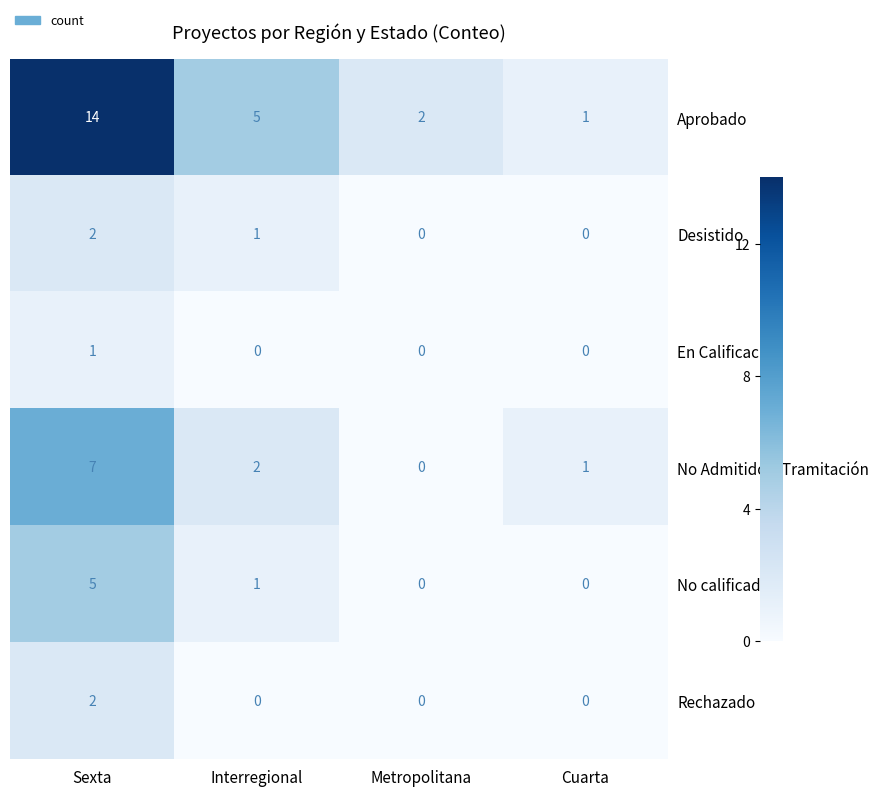

Reading left to right, extract all data points from this chart.

Aprobado: Sexta=14	Interregional=5	Metropolitana=2	Cuarta=1
Desistido: Sexta=2	Interregional=1	Metropolitana=0	Cuarta=0
En Calificación: Sexta=1	Interregional=0	Metropolitana=0	Cuarta=0
No Admitido a Tramitación: Sexta=7	Interregional=2	Metropolitana=0	Cuarta=1
No calificado: Sexta=5	Interregional=1	Metropolitana=0	Cuarta=0
Rechazado: Sexta=2	Interregional=0	Metropolitana=0	Cuarta=0